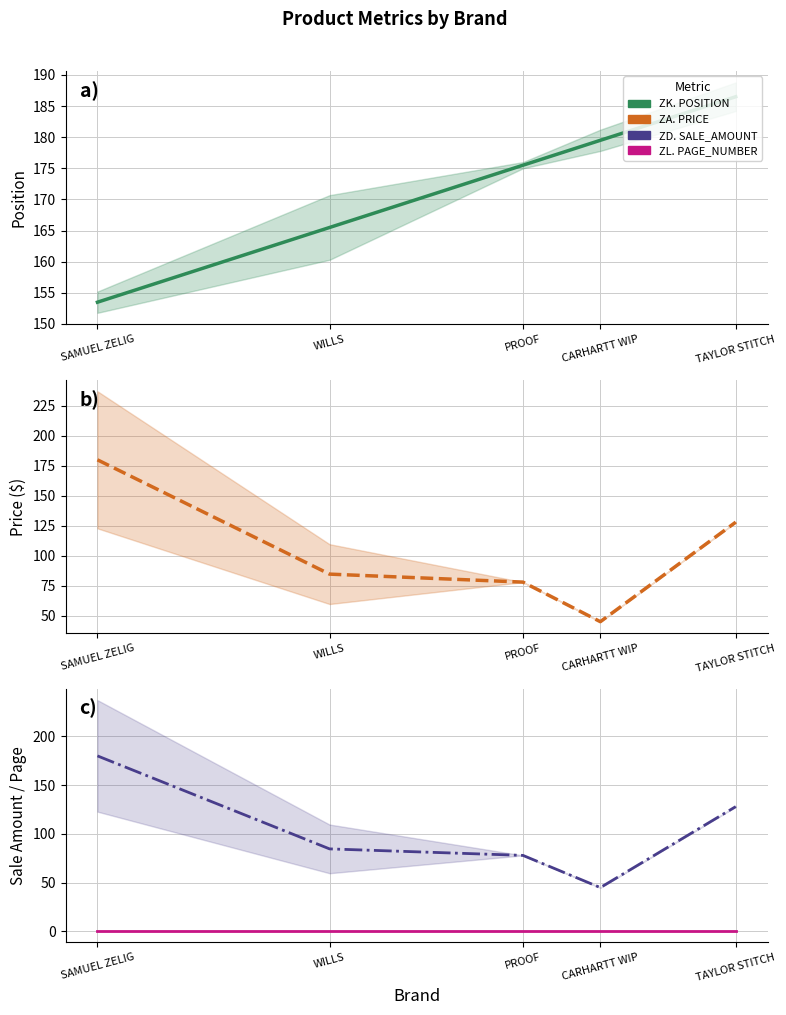

What is the label of the 5th point from the left?

TAYLOR STITCH